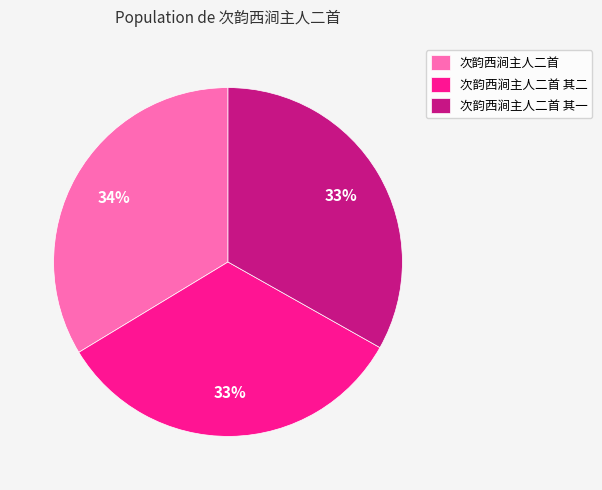

True or false: 次韵西涧主人二首 其二 accounts for 33% of the total.

True